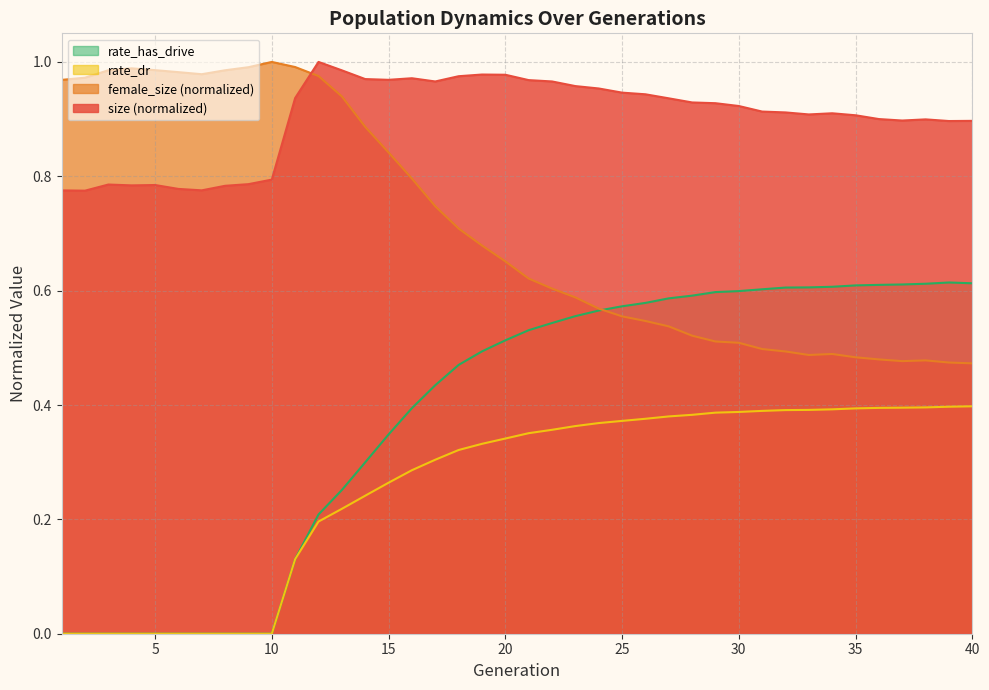

At which category is the sum across all series the highest?

20